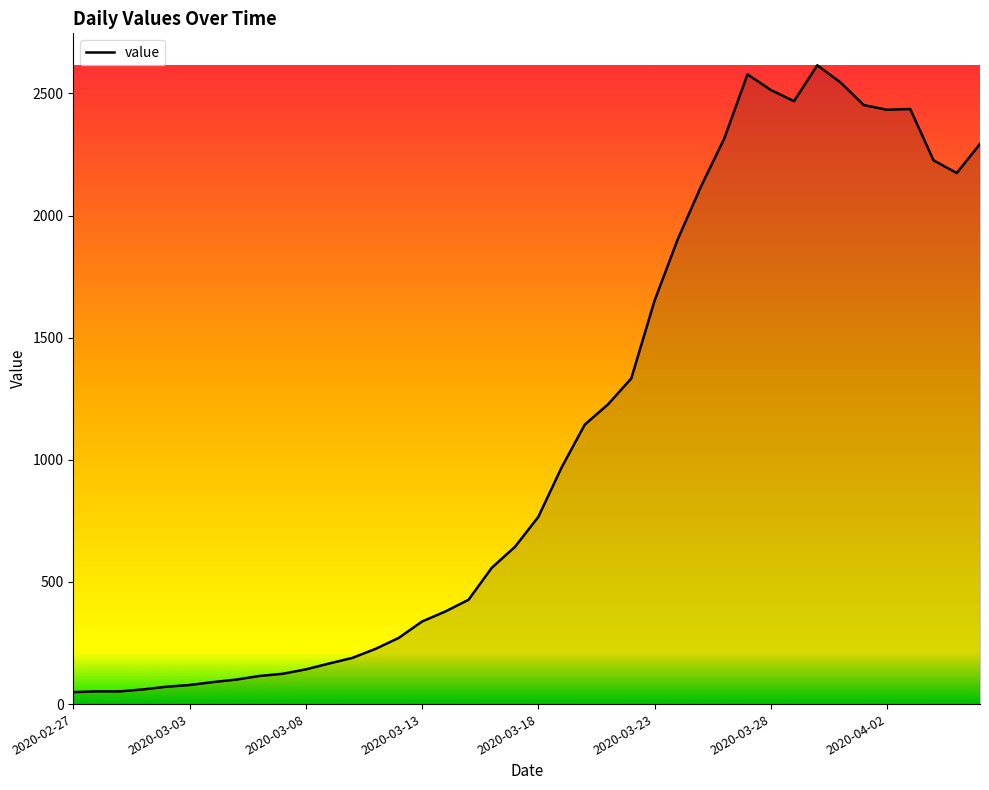

What is the maximum value shown in the chart?

2615